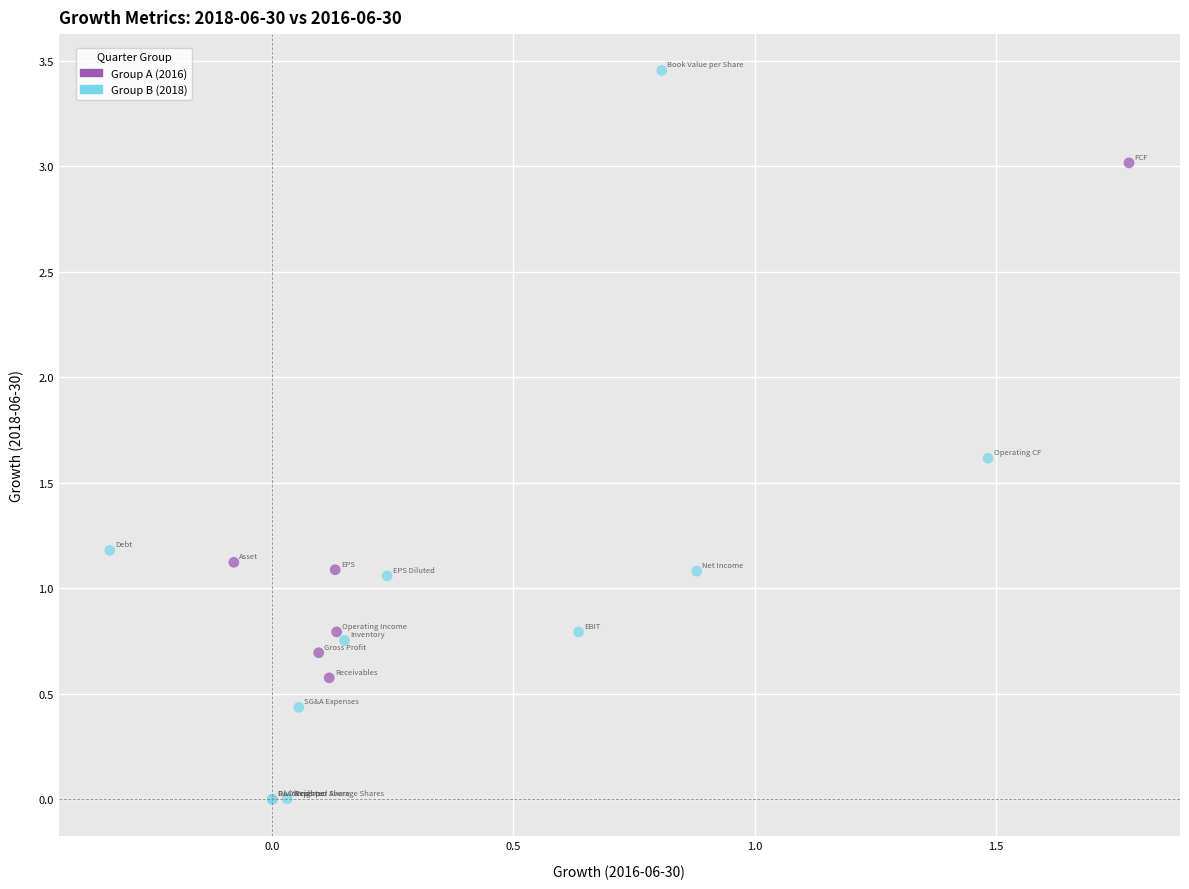

Which series has the widest spread of Y values?

Group B (2018)